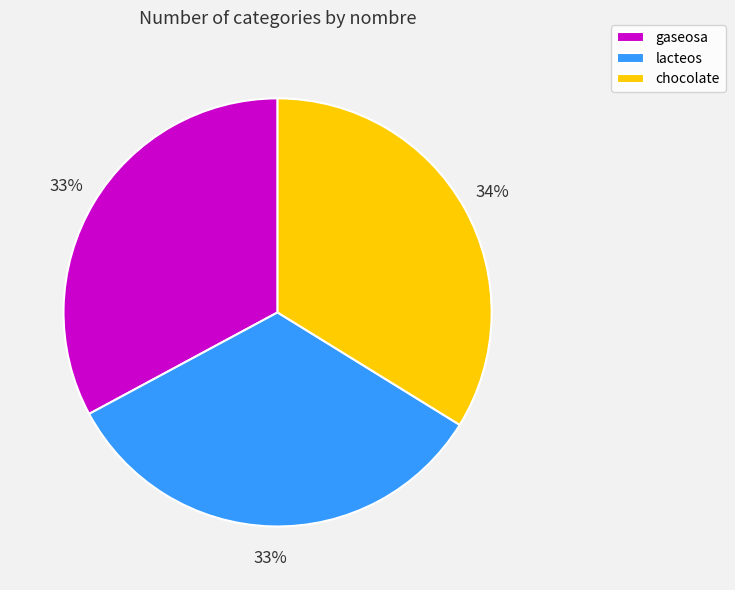

The gaseosa slice represents 33% of the pie. True or false?

True